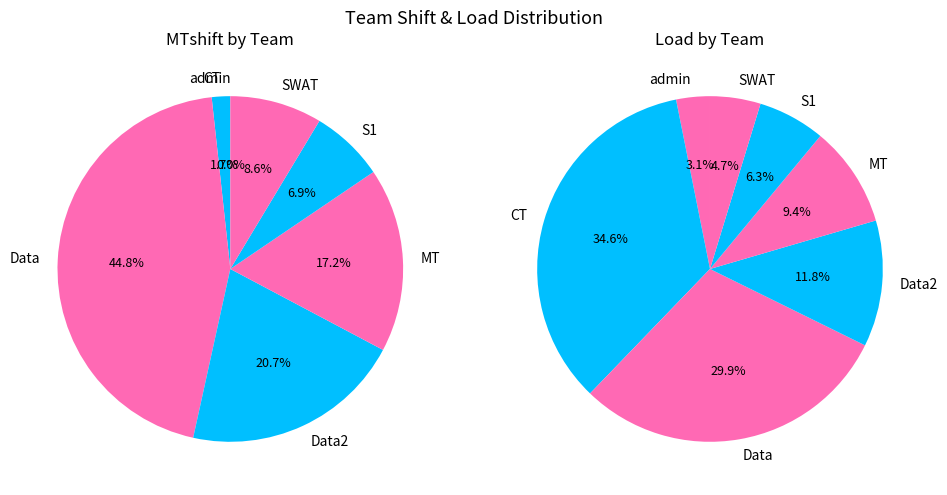

Which slice is the largest?

Data